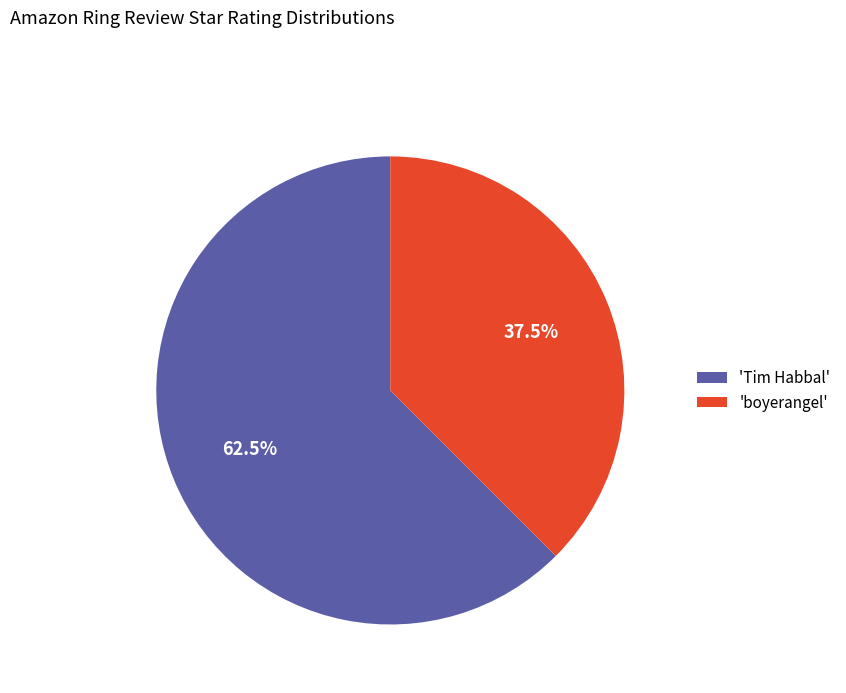

Which slice is the smallest?

'boyerangel'